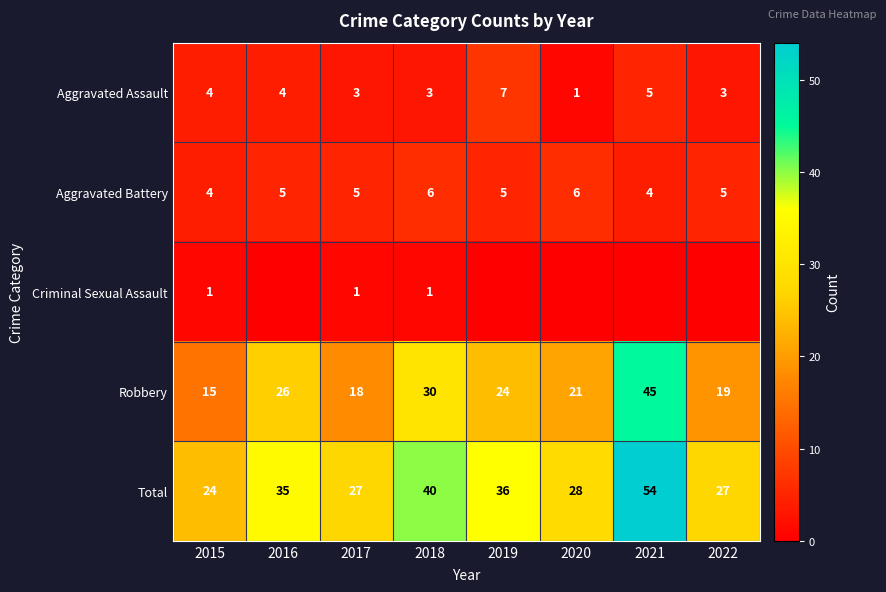

What is the difference between the highest and lowest values at 2017?

26